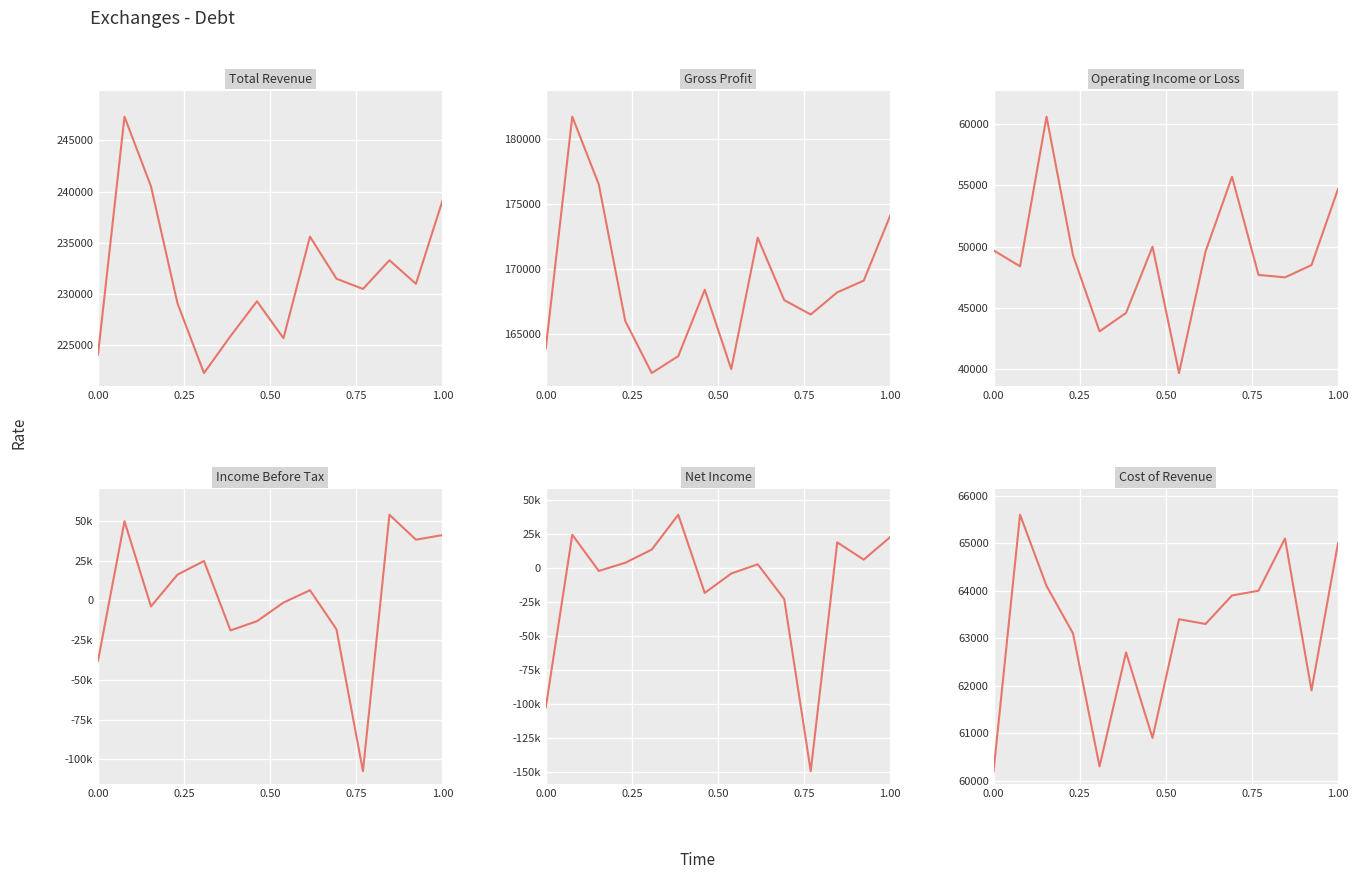

What are all the series names shown in the legend?

Total Revenue, Gross Profit, Operating Income or Loss, Income Before Tax, Net Income, Cost of Revenue